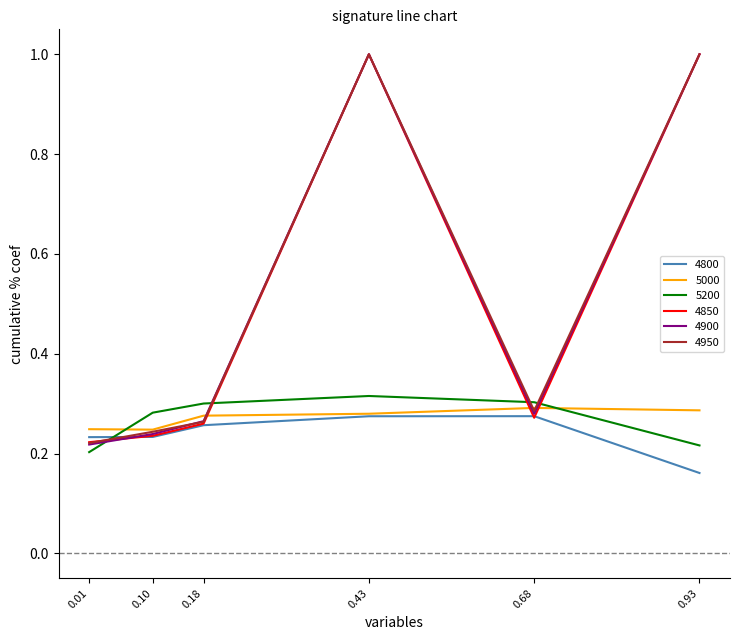

What are all the series names shown in the legend?

4800, 5000, 5200, 4850, 4900, 4950